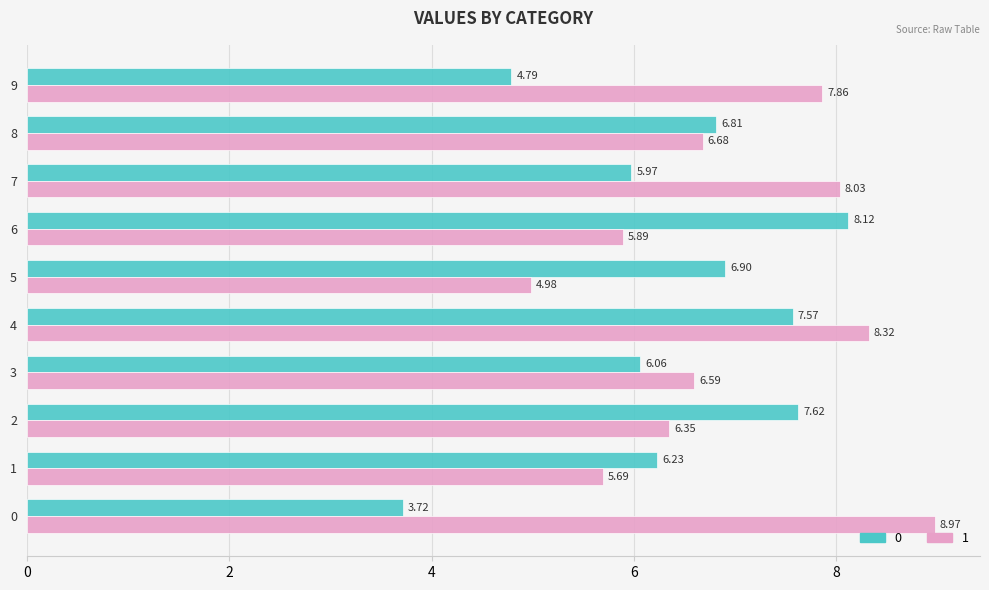

Is the value of 0 at 2 greater than the value of 1 at 3?

Yes